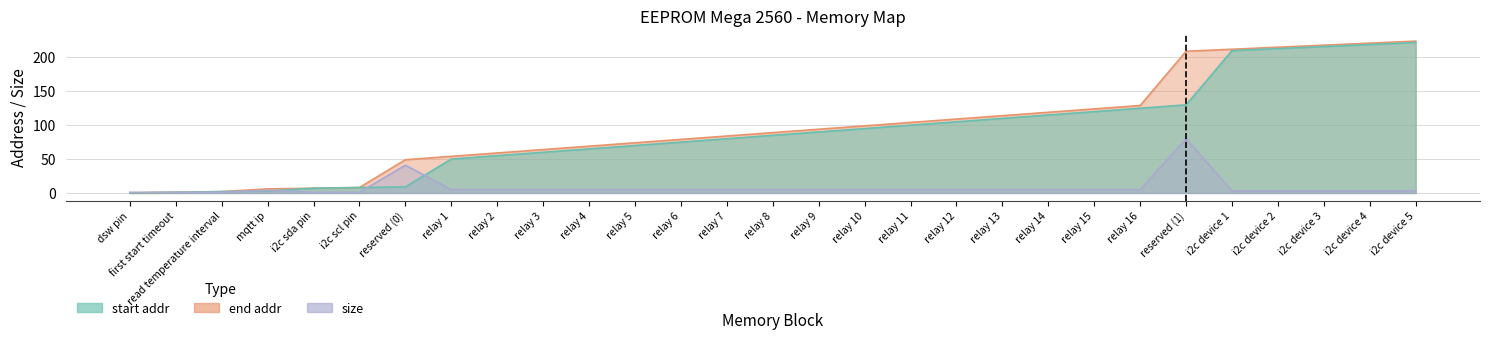

At which label is end addr closest to 112?

relay 13